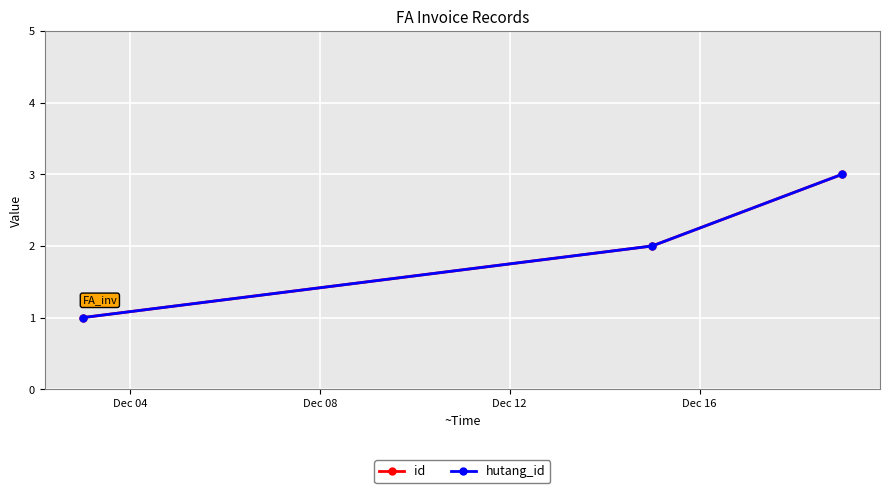

Does the chart have visible grid lines?

Yes